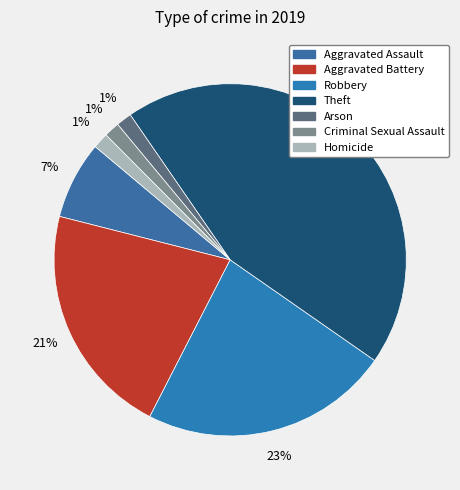

To the nearest percent, what is the average slice percentage?

14%